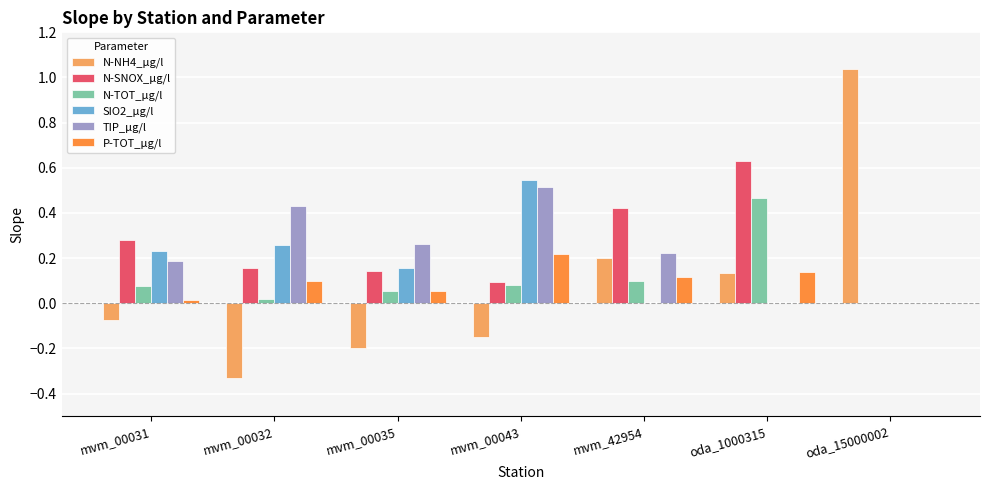

Between mvm_00035 and oda_1000315, which series saw the biggest shift?

N-SNOX_µg/l